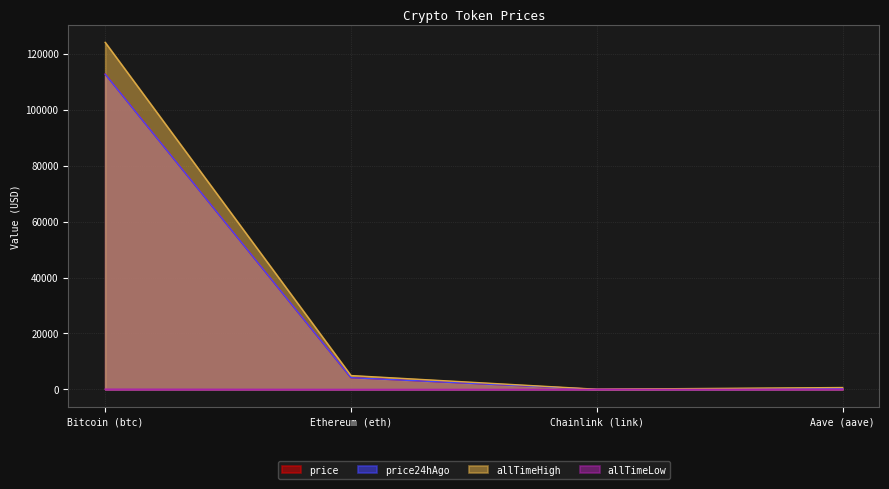

What is the difference between the allTimeHigh values at Aave (aave) and Chainlink (link)?

609.0